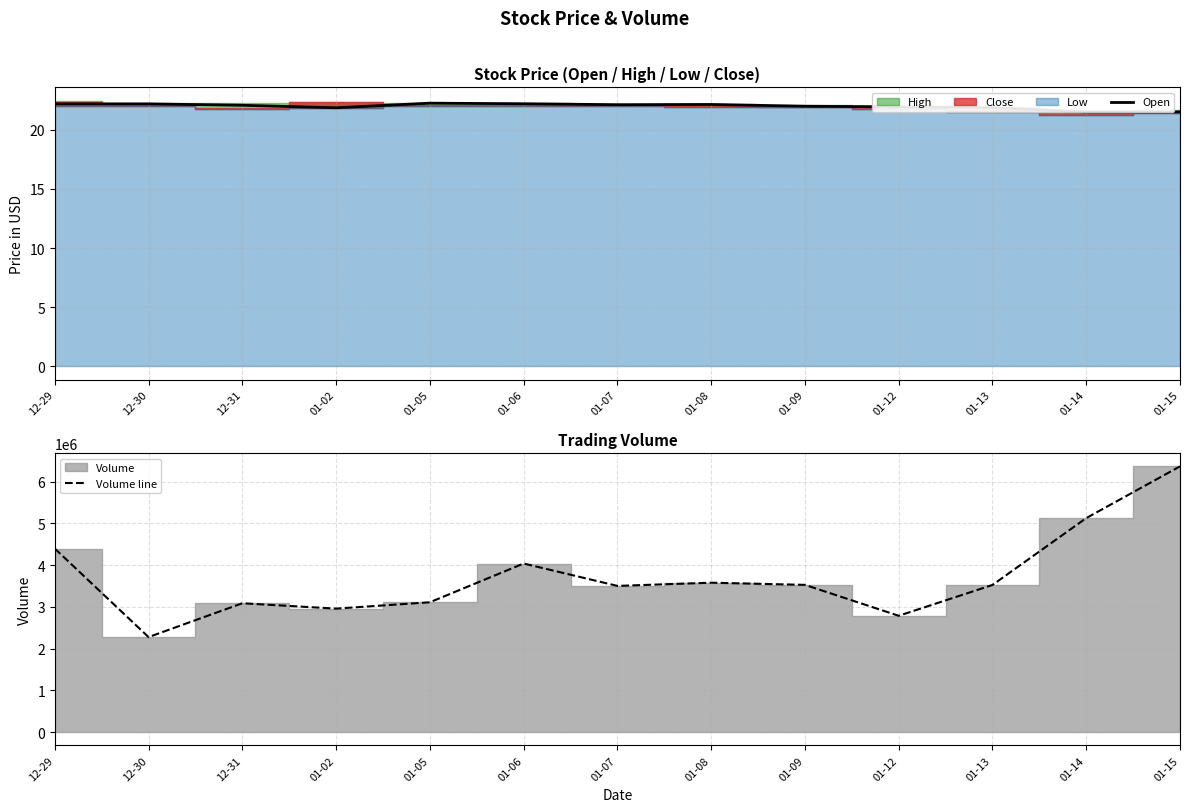

Between 01-12 and 01-14, which series saw the biggest shift?

Volume line